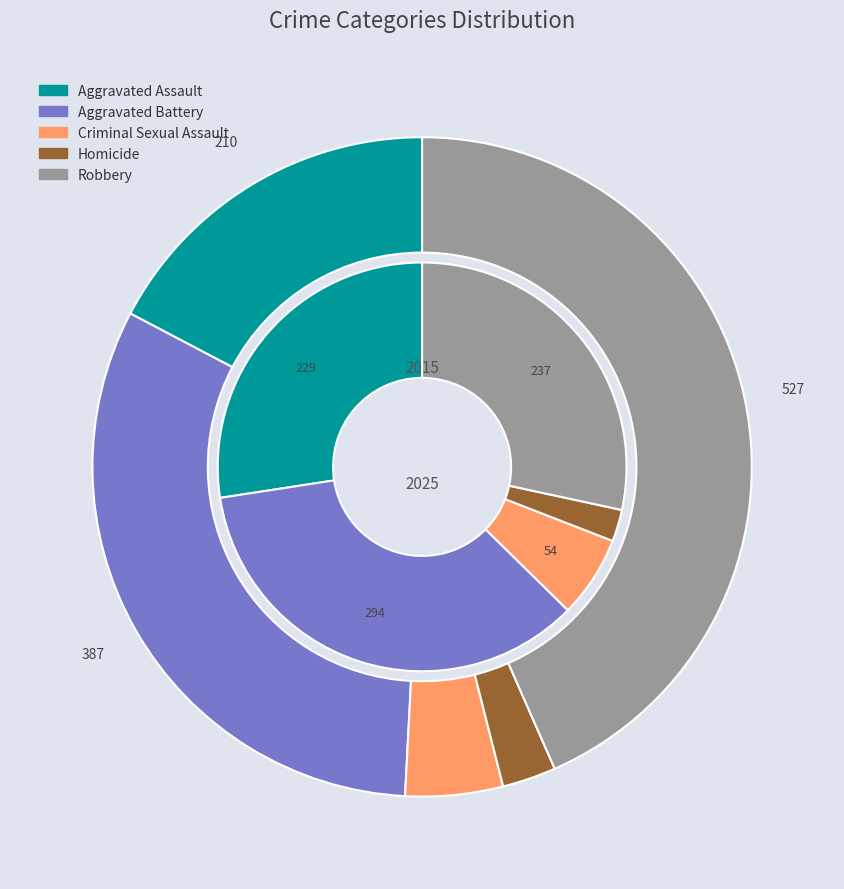

To the nearest percent, what is the combined percentage of 4 and values_2025?

75%